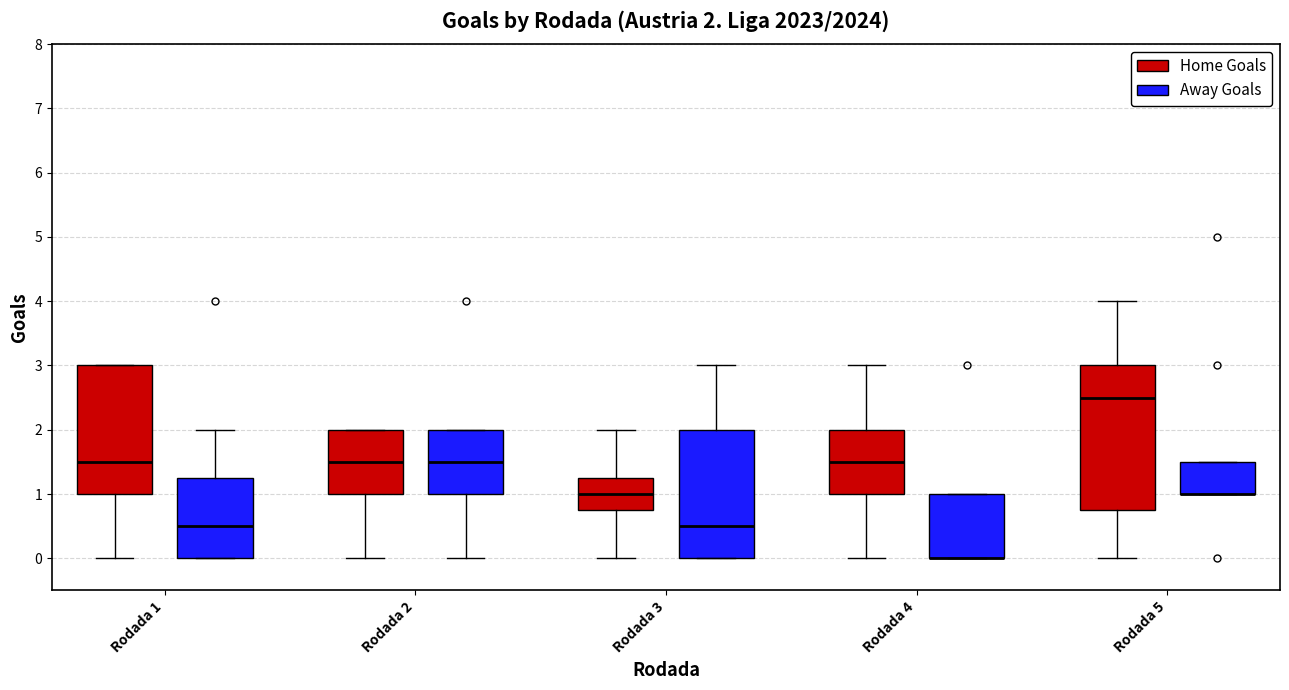

Which box is the tallest, from its lower edge to its upper edge?

Rodada 5 (Home Goals)